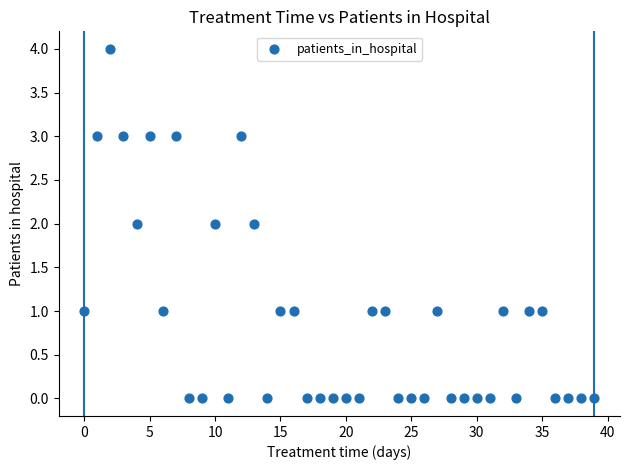

What is the range of Y values (max minus min)?

4